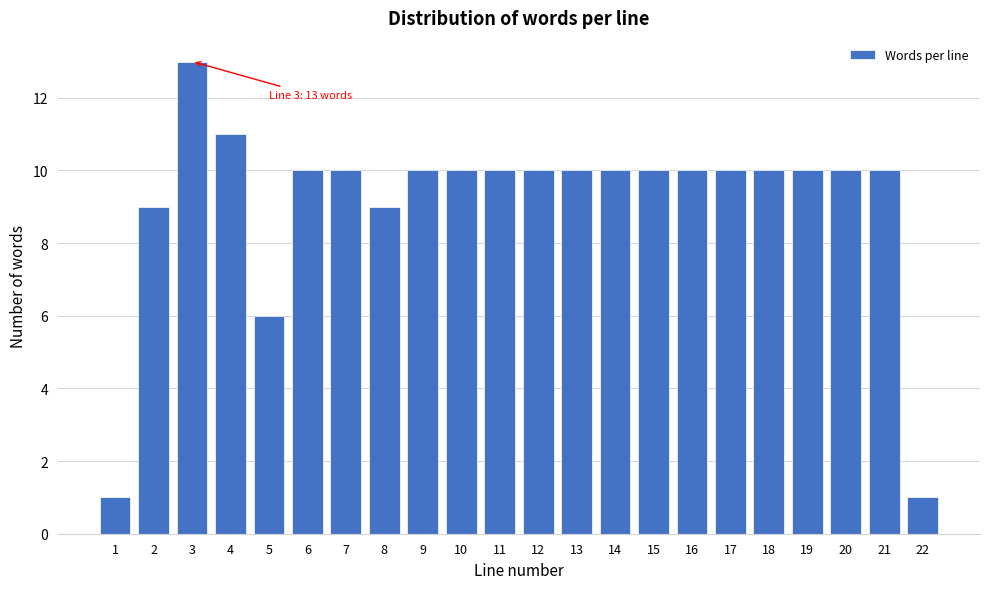

Reading right to left, what are all the values shown in this chart?

1	10	10	10	10	10	10	10	10	10	10	10	10	10	9	10	10	6	11	13	9	1